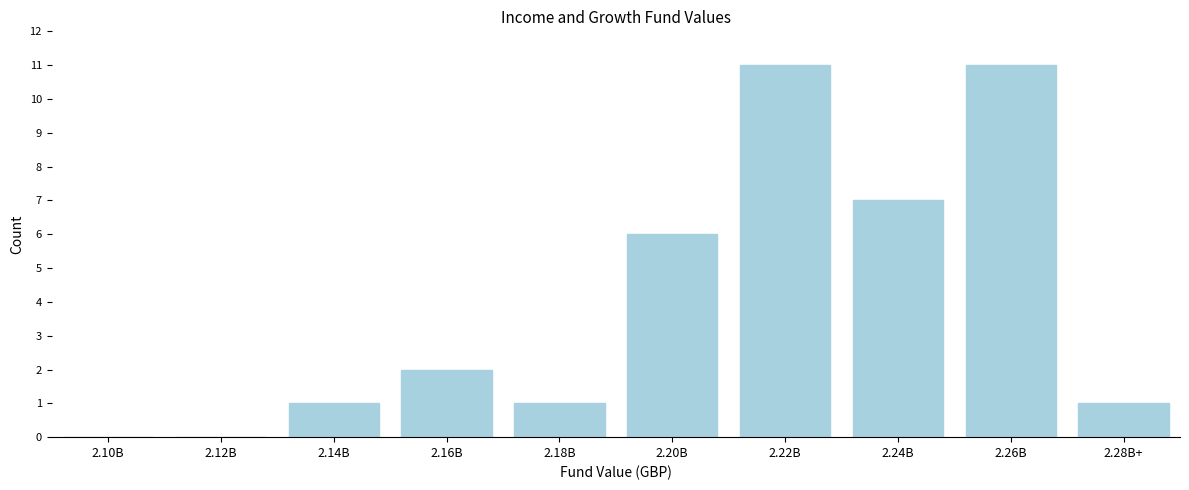

Reading left to right, transcribe all the data shown in this chart.

2.10B=0	2.12B=0	2.14B=1	2.16B=2	2.18B=1	2.20B=6	2.22B=11	2.24B=7	2.26B=11	2.28B+=1